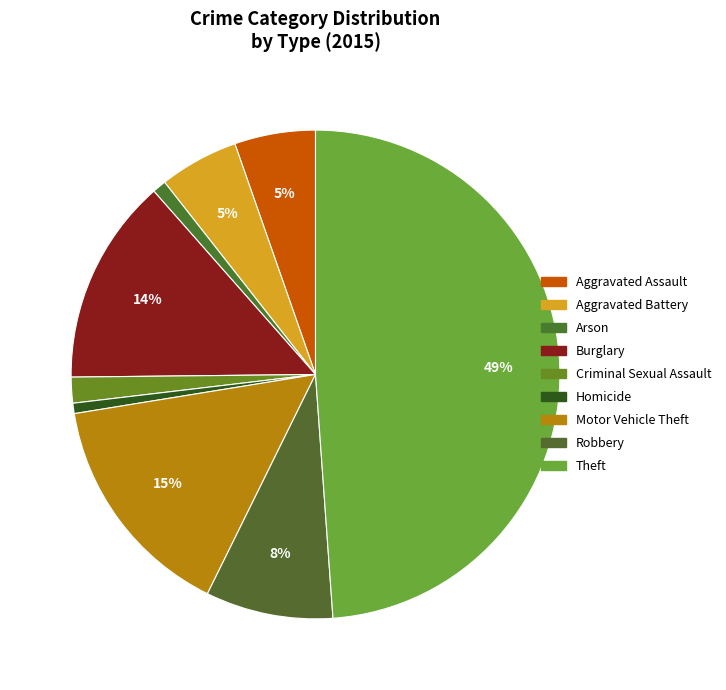

To the nearest percent, what is the difference between the largest and smallest slice percentages?

48%